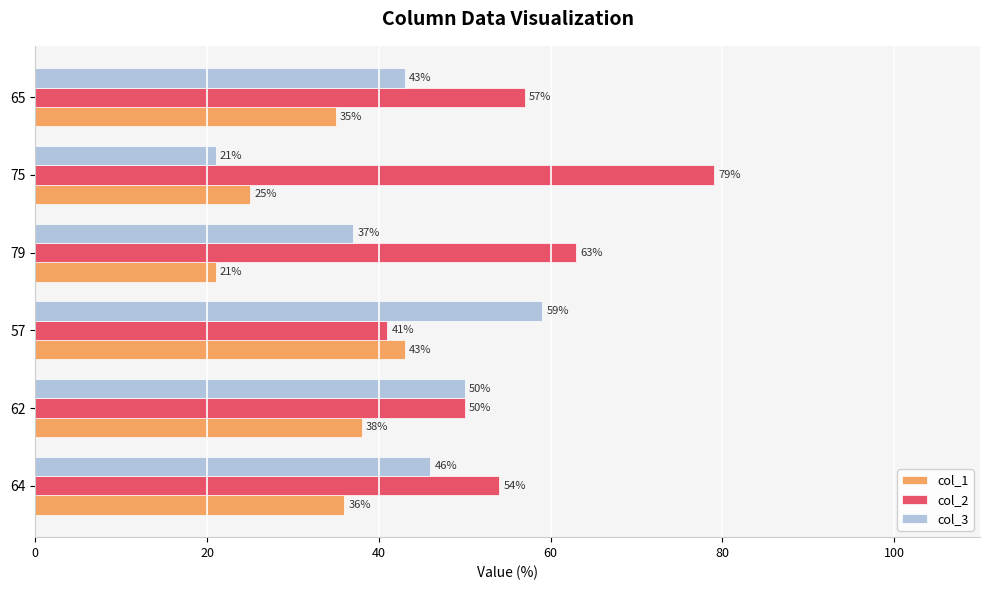

What is the spread (max minus min) of values at 79?

42